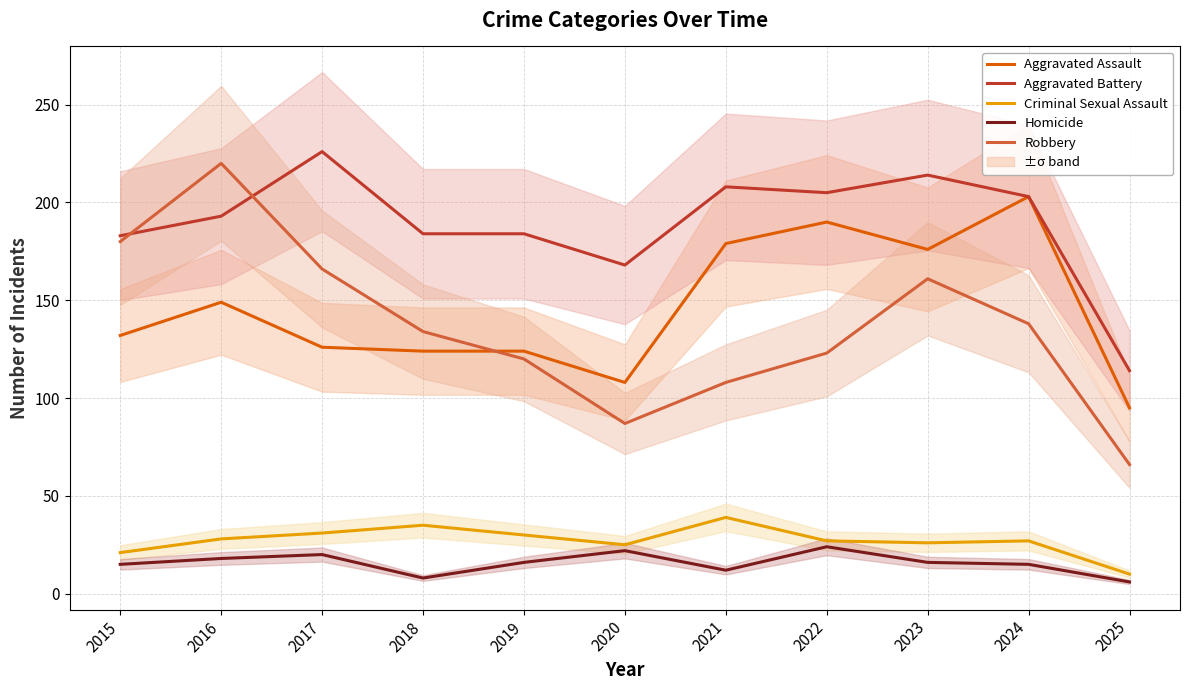

True or false: Homicide has a value of 5 at 2018.

False